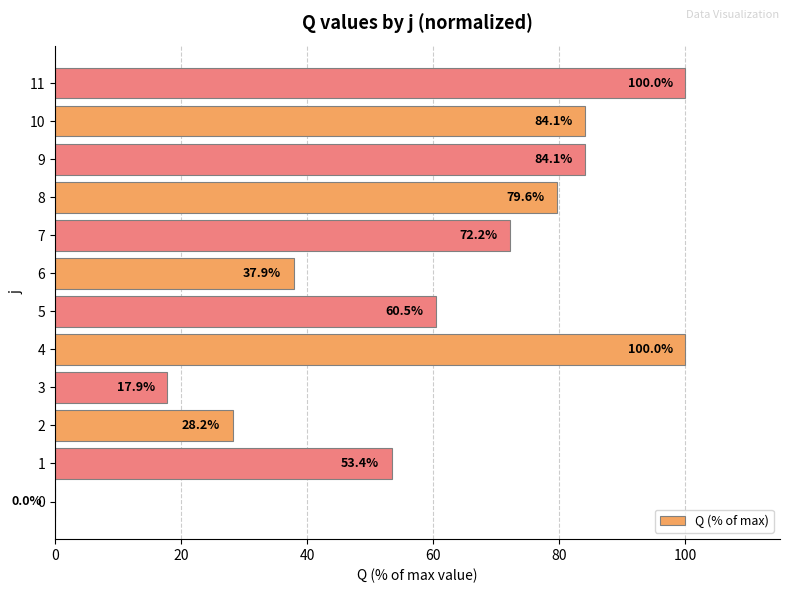

What is the average value?

59.8